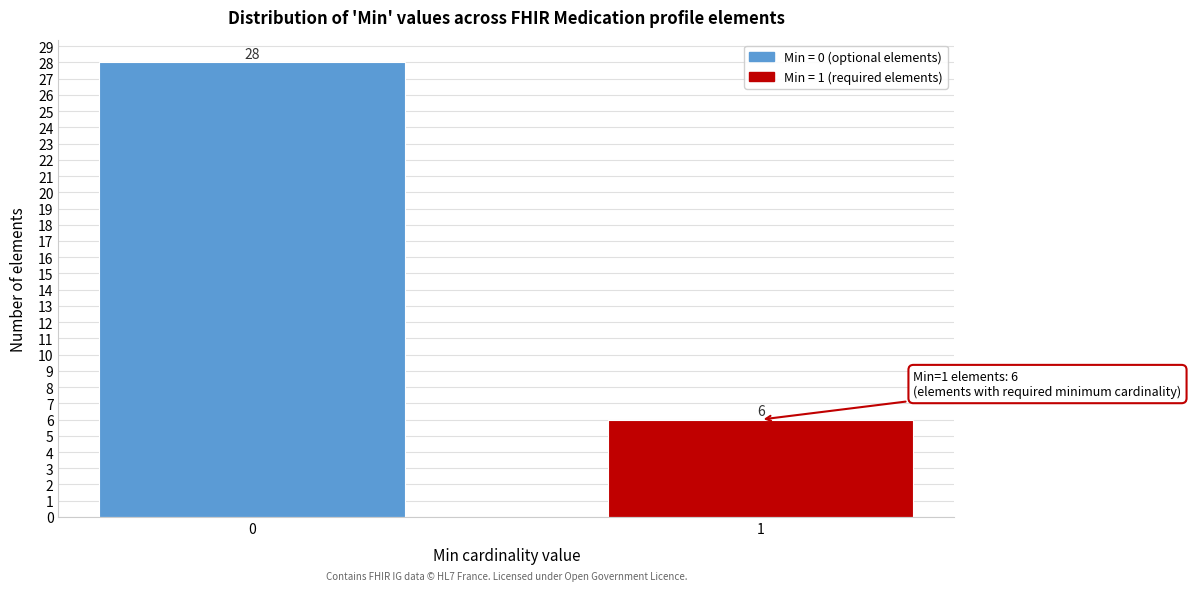

Reading left to right, what are all the values shown in this chart?

0=28	1=6